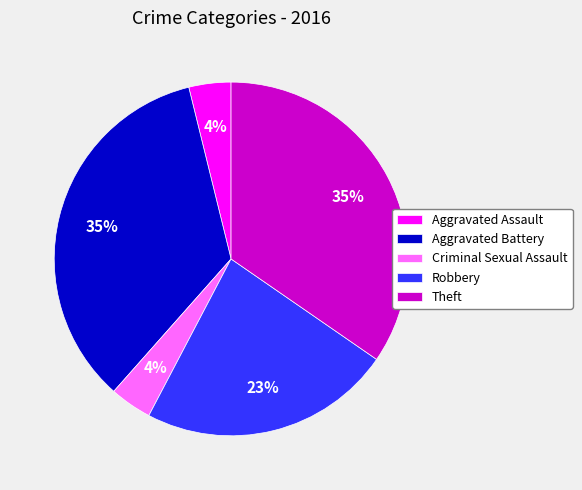

What percentage is the Aggravated Battery slice, to the nearest percent?

35%